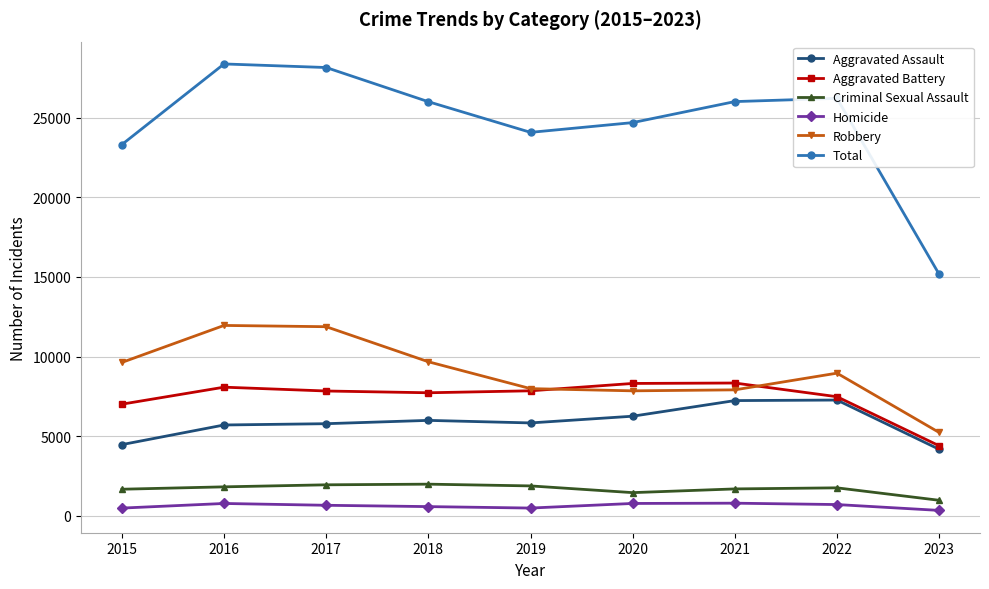

Which series has the widest spread of values?

Total